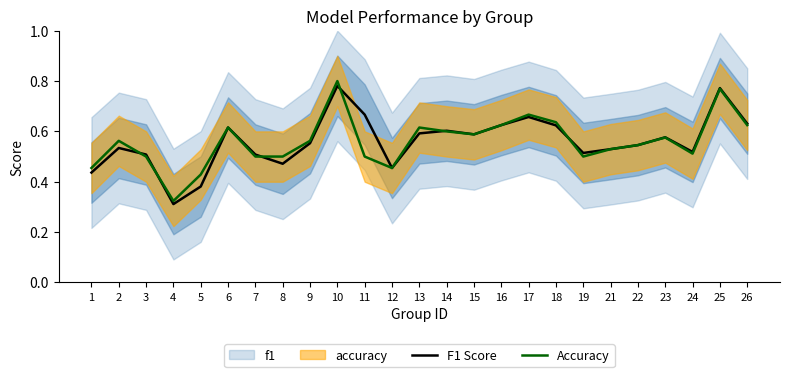

Does the chart display data point markers on the line(s)?

No